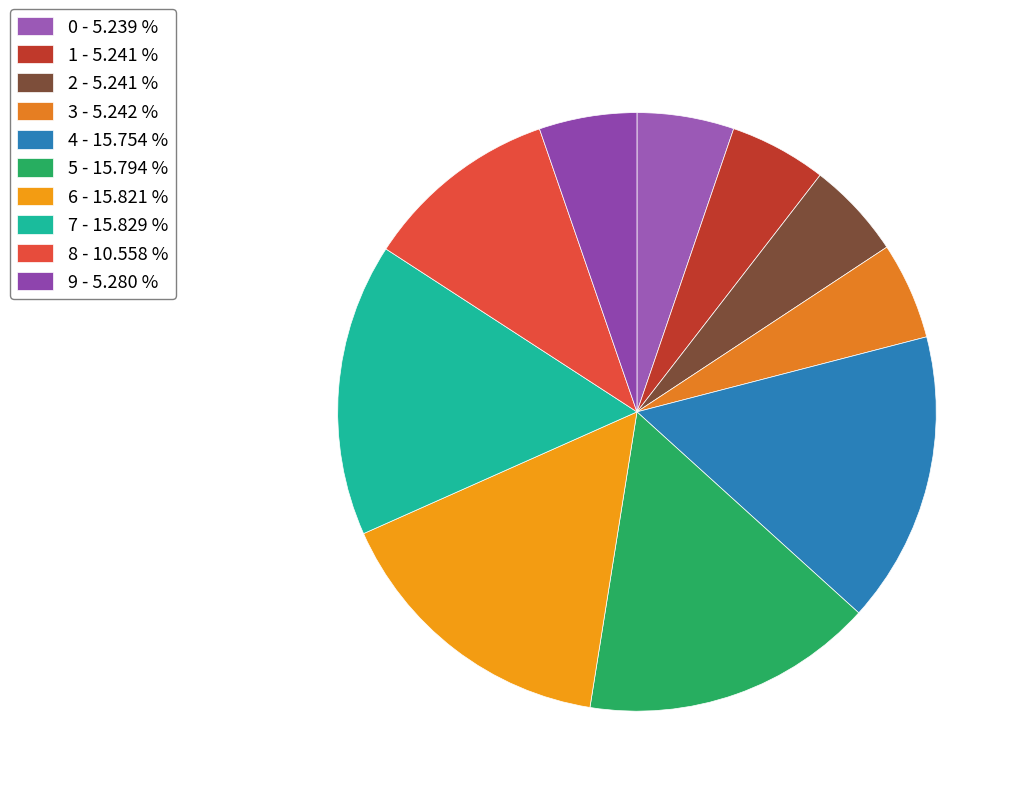

To the nearest percent, what is the difference between the largest and smallest slice percentages?

11%